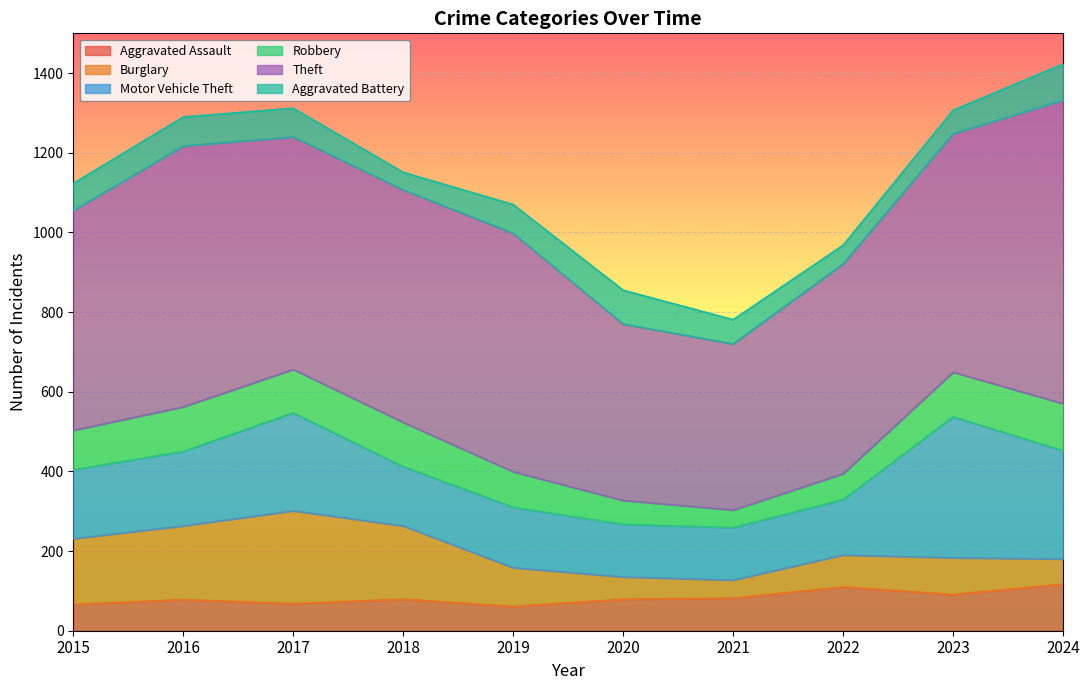

Which series has the largest total across all categories?

Theft